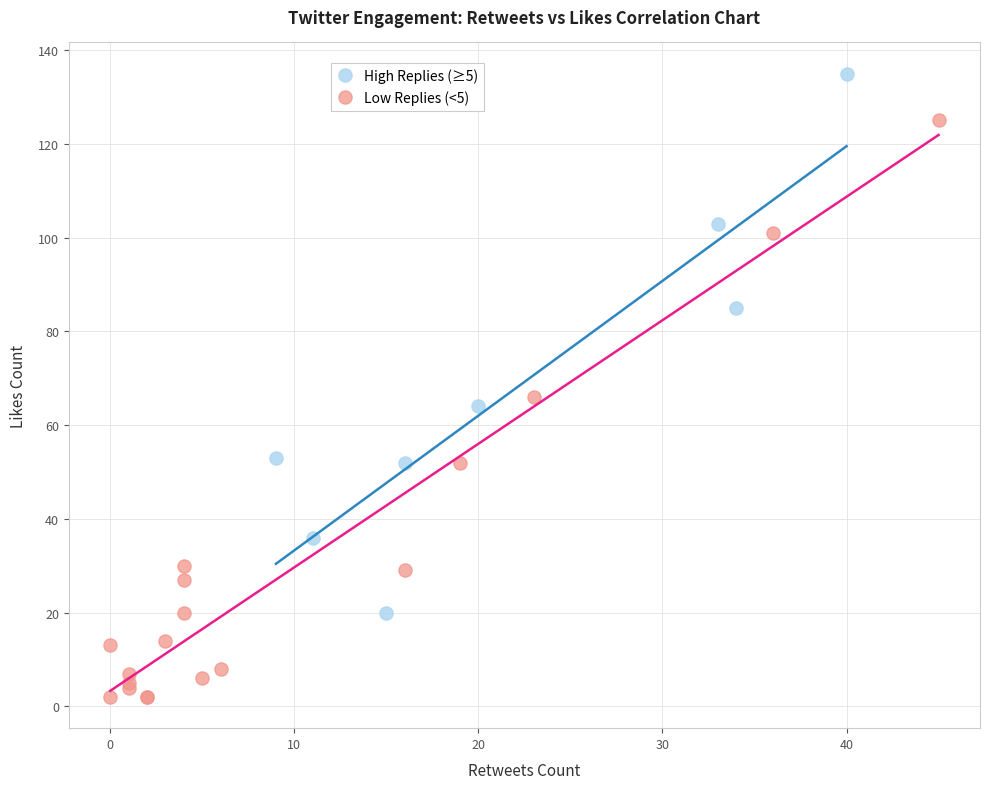

Which series has the widest spread of Y values?

Low Replies (<5)